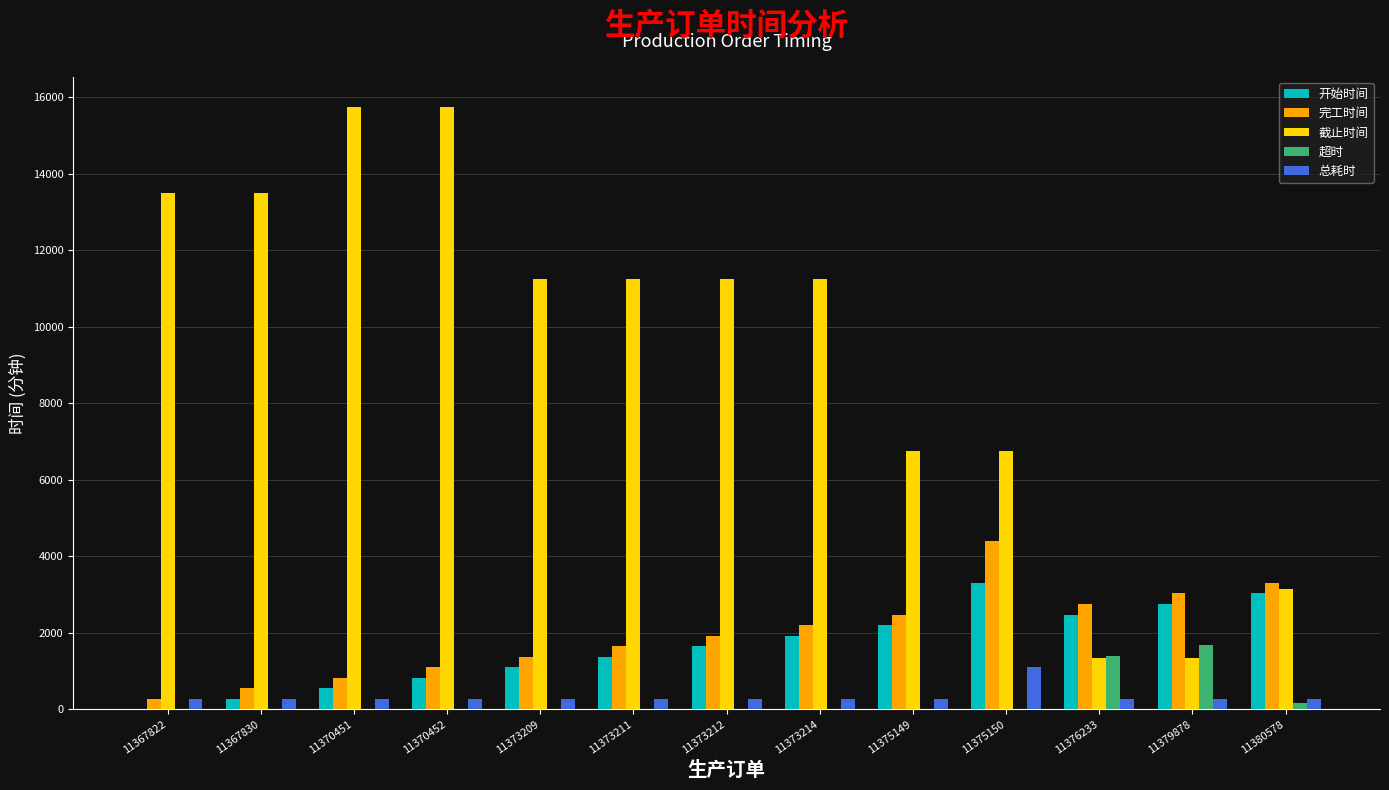

What value does the 开始时间 series have at 11373214?

1925